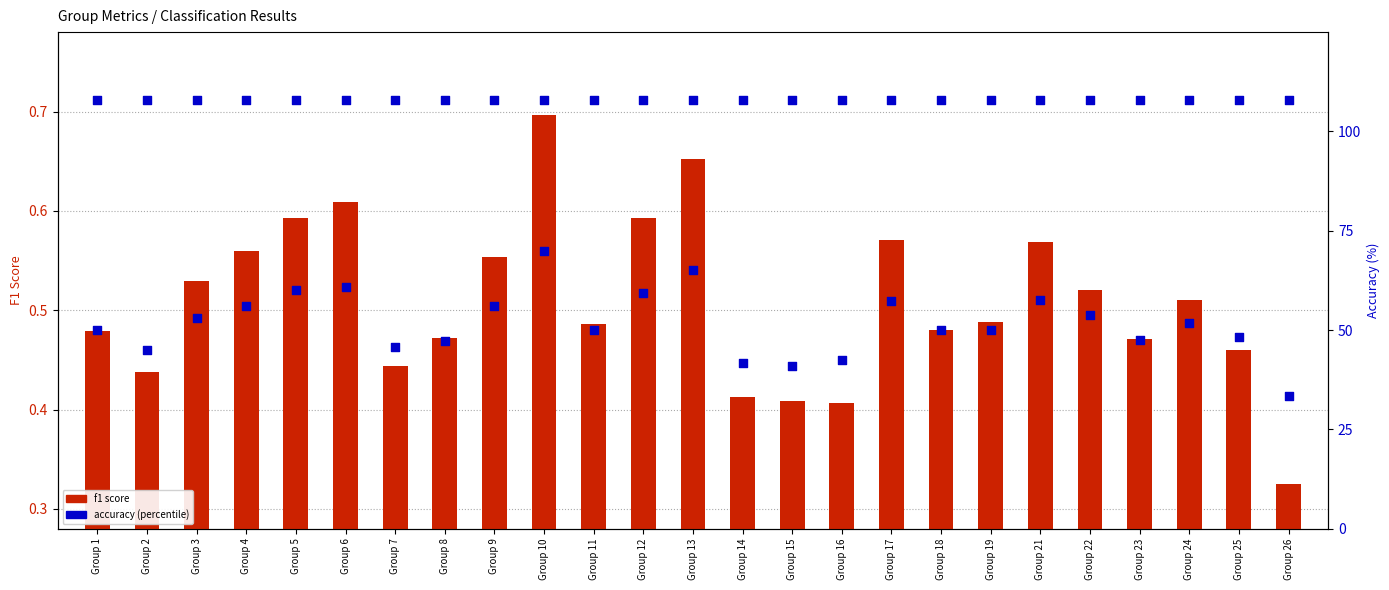

Which series has the widest spread of Y values?

accuracy (%)